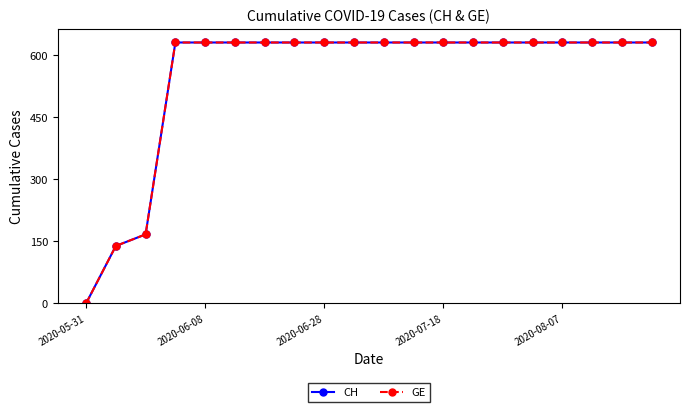

Does the chart have visible grid lines?

No